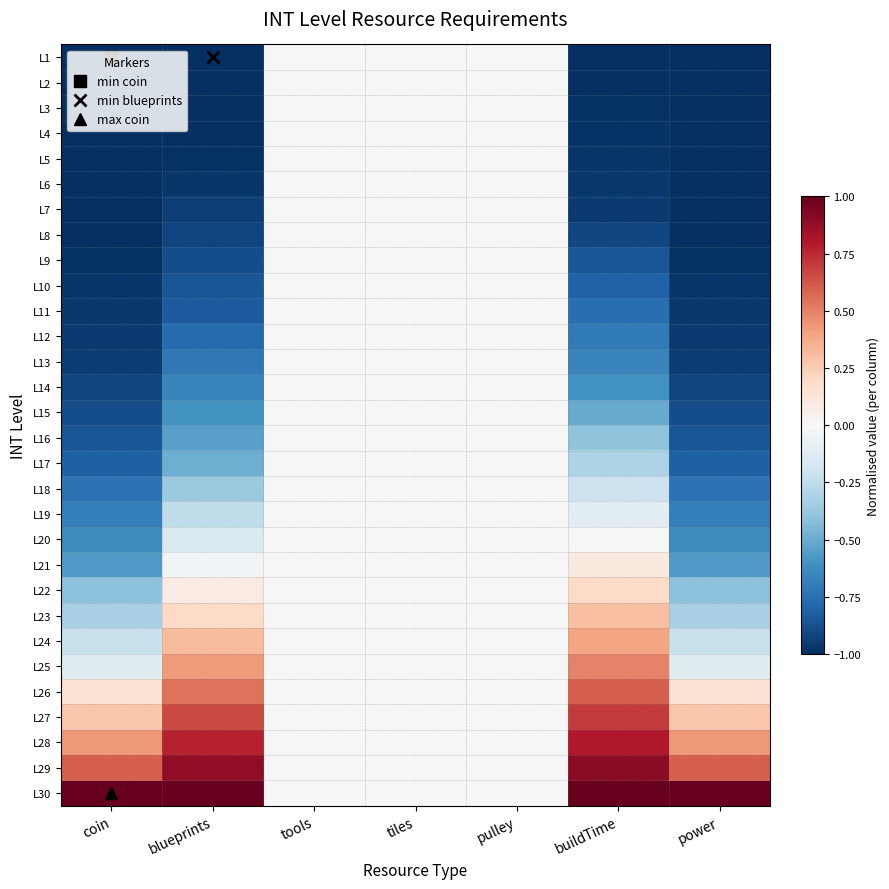

Rank the series by their maximum value, from highest to lowest.

L30, L29, L28, L27, L26, L25, L24, L23, L22, L21, L1, L2, L3, L4, L5, L6, L7, L8, L9, L10, L11, L12, L13, L14, L15, L16, L17, L18, L19, L20